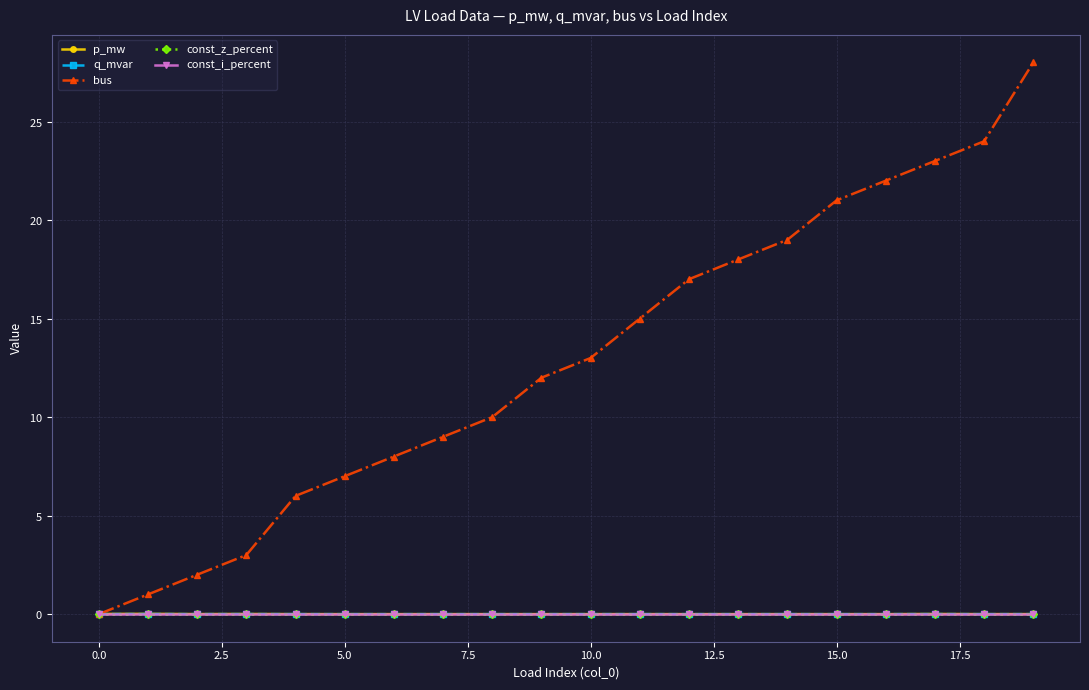

Is this an area chart (filled region under the line)?

No